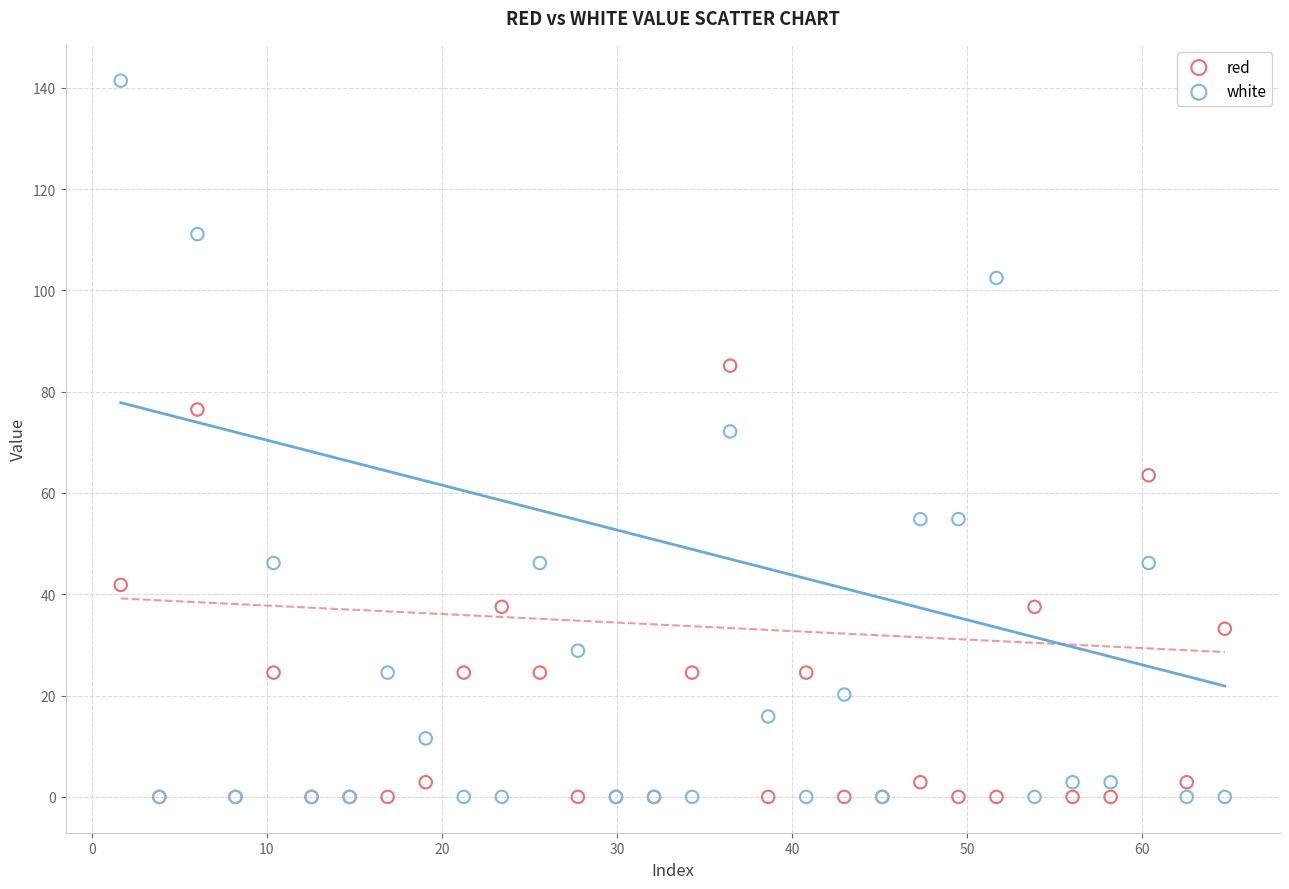

Which series has the widest spread of Y values?

white